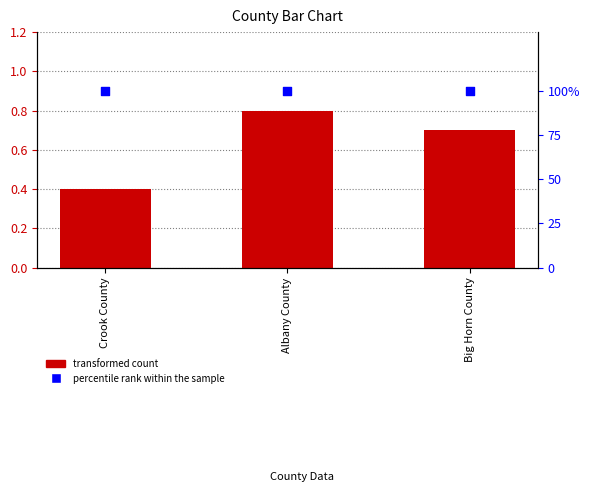

What are all the series names shown in the legend?

transformed count, percentile rank within the sample